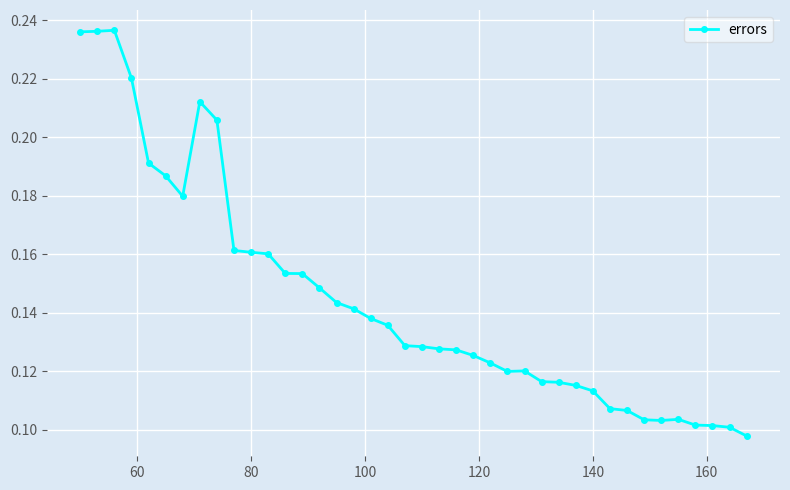

Count the values in the range 0 to 1.

40